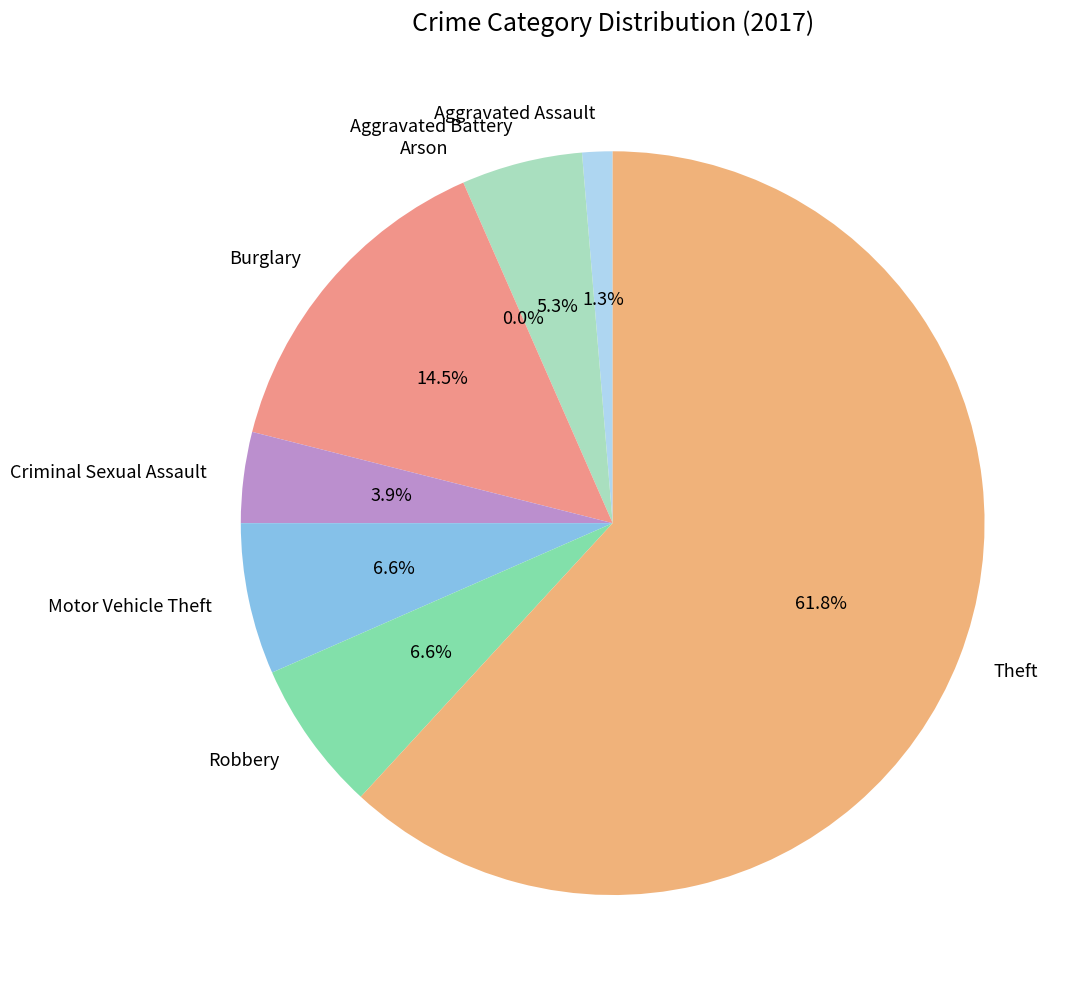

Between Robbery and Aggravated Battery, which is larger?

Robbery